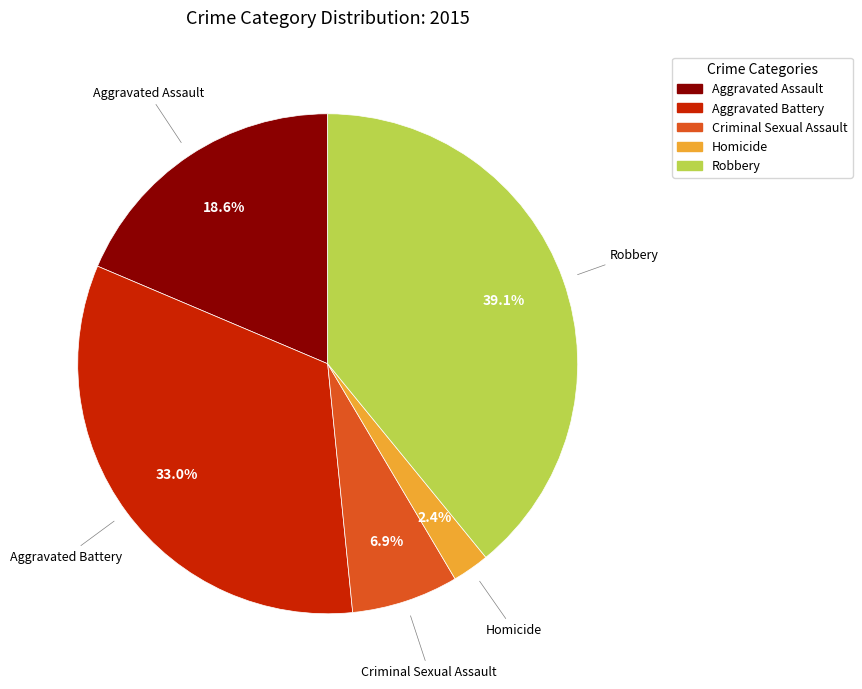

Which slice is the smallest?

Homicide